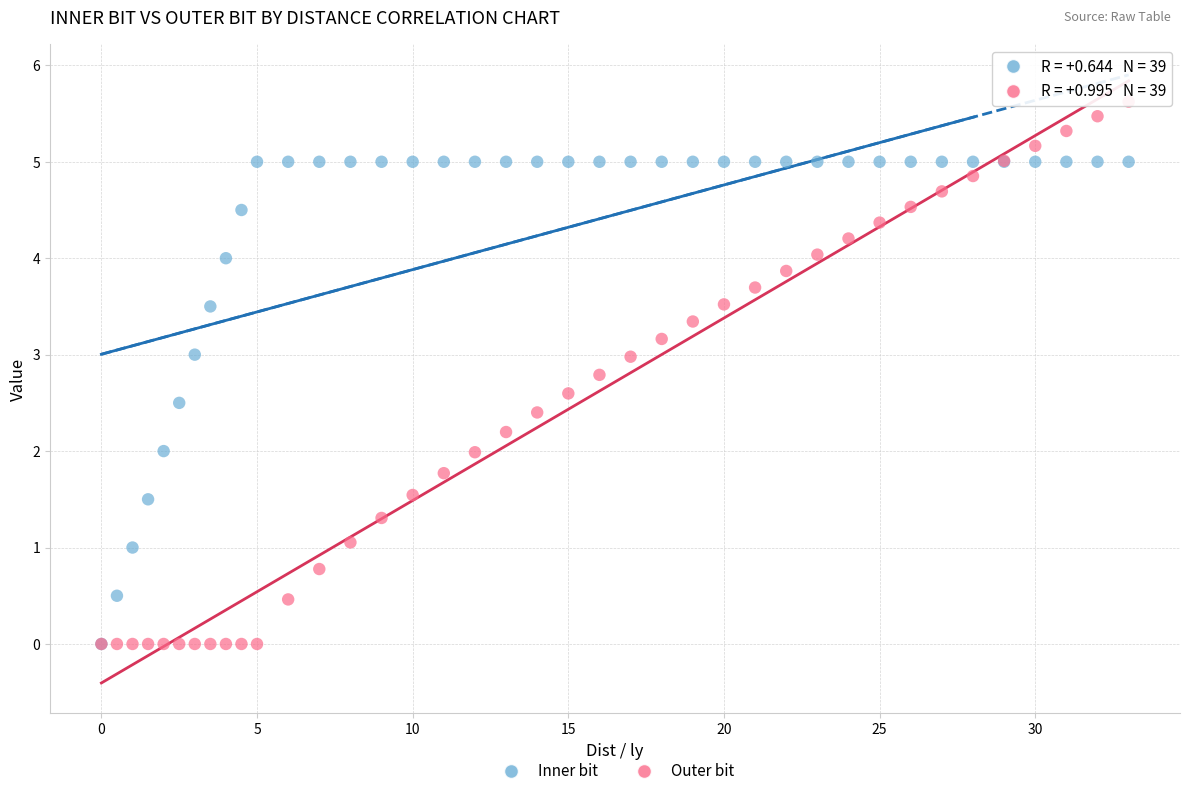

Which series contains the highest Y value?

Outer bit